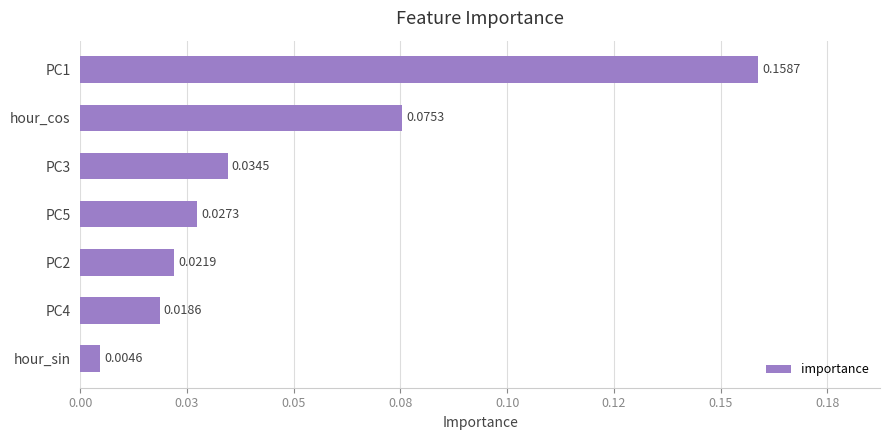

How many bars are there in total?

7